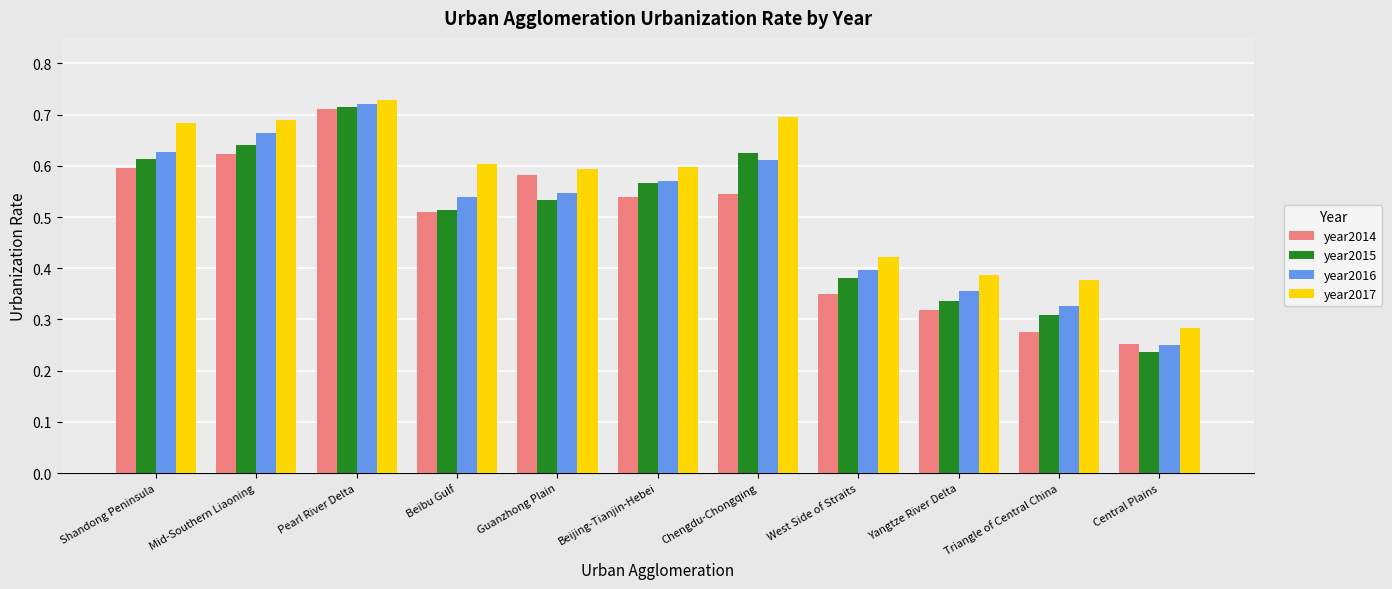

What is the sum of the year2017 values at Triangle of Central China and Yangtze River Delta?

0.8